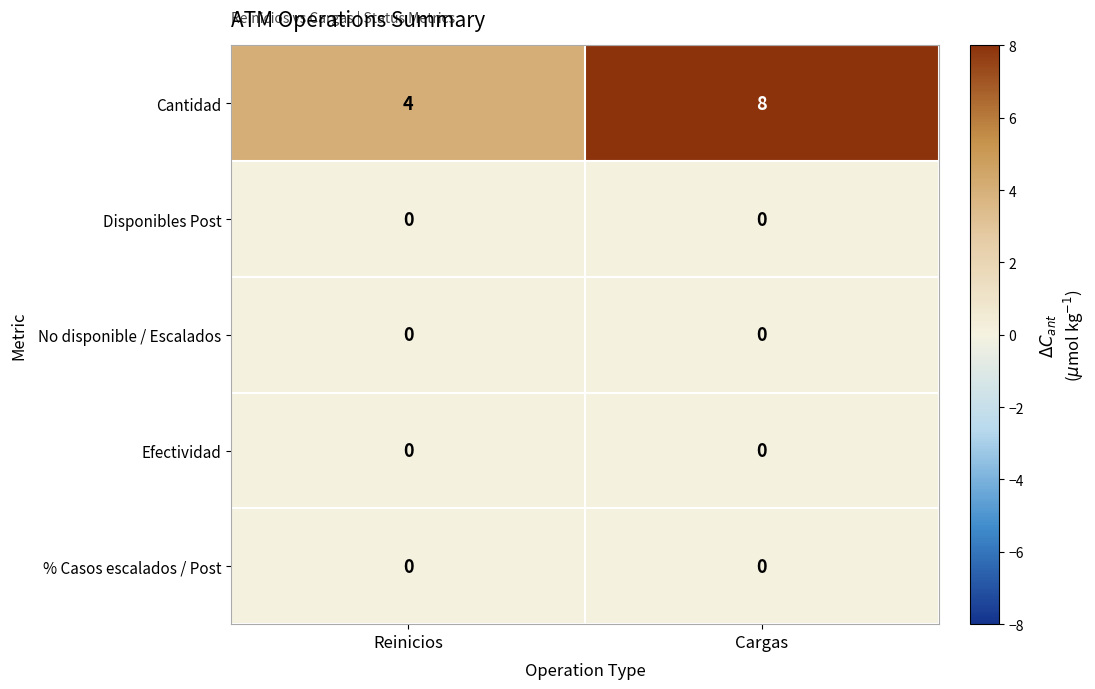

Reading left to right, what are all the values shown in this chart?

Cantidad: 4	8
Disponibles Post: 0	0
No disponible / Escalados: 0	0
Efectividad: 0	0
% Casos escalados / Post: 0	0